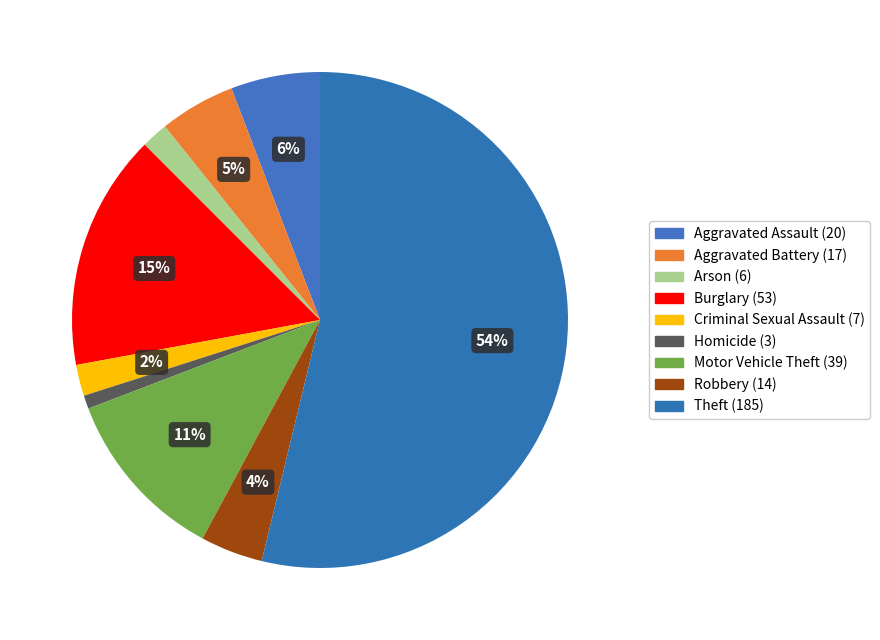

Does Motor Vehicle Theft account for over 50% of the chart?

No